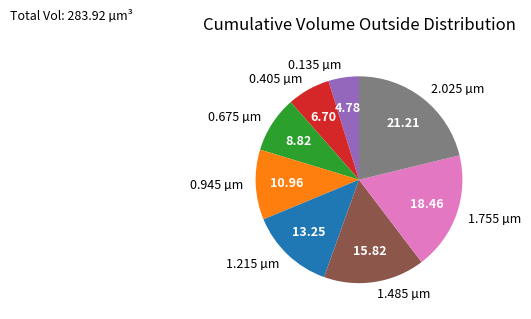

Which has a higher value, 0.135 or 1.215?

1.215